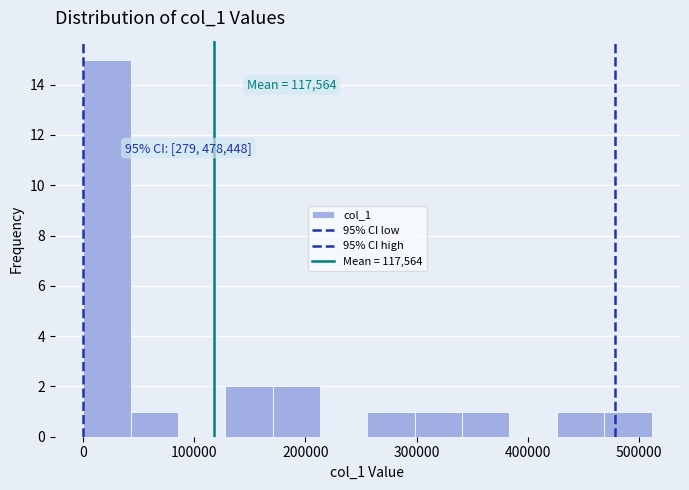

Which range on the x-axis has the tallest bar?

0 to 40000